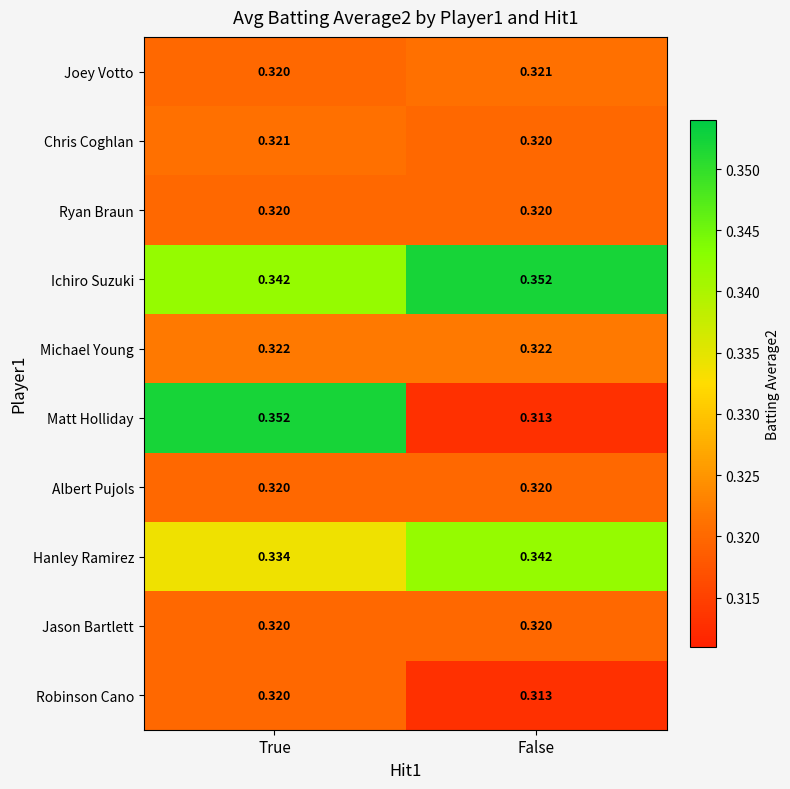

Which series changed the most between True and False?

Matt Holliday